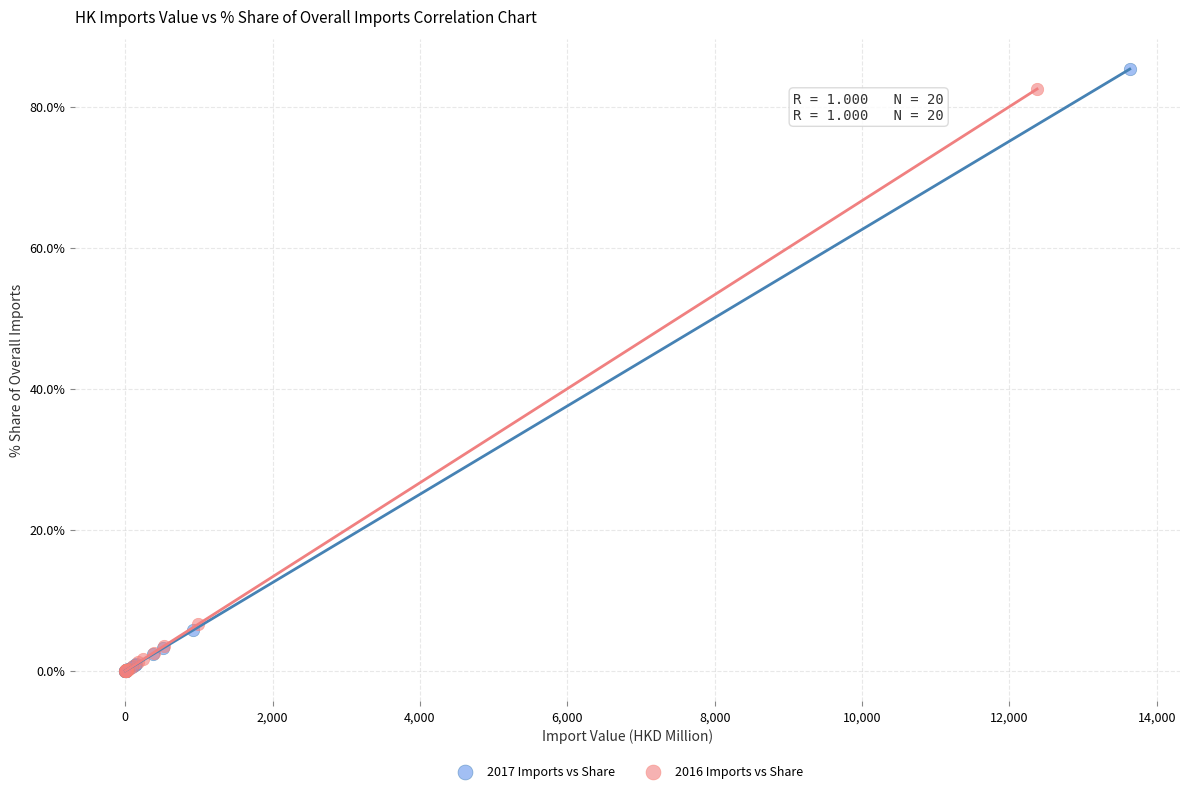

Which series has the largest Y range (max minus min)?

2017 Imports vs Share